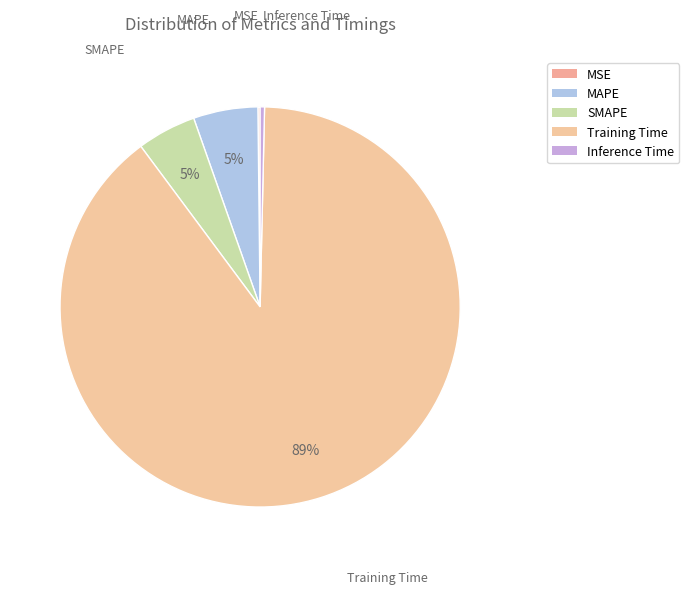

Do MAPE and Training Time together represent more than half of the pie?

Yes